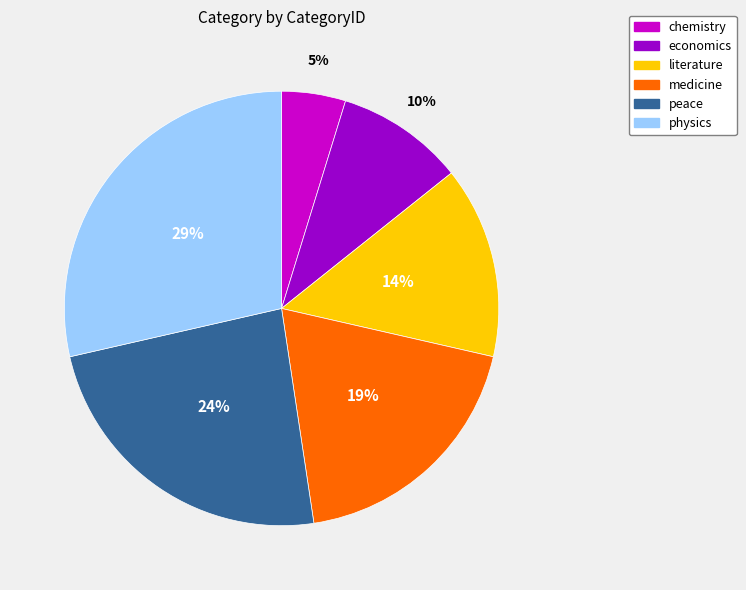

Is the sum of physics and literature greater than half?

No